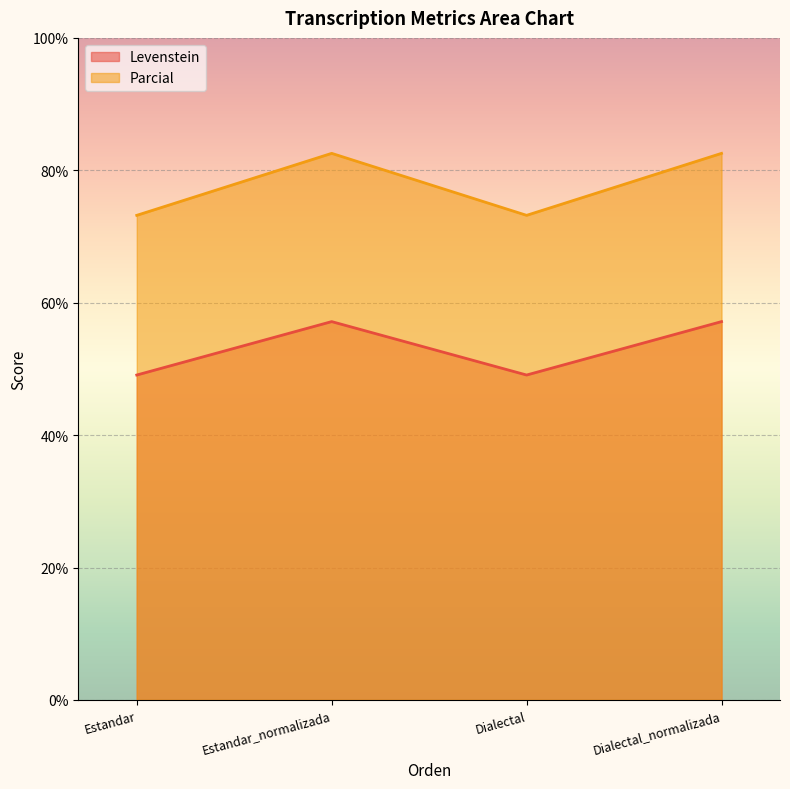

List the series in order of their peak value, highest first.

Parcial, Levenstein